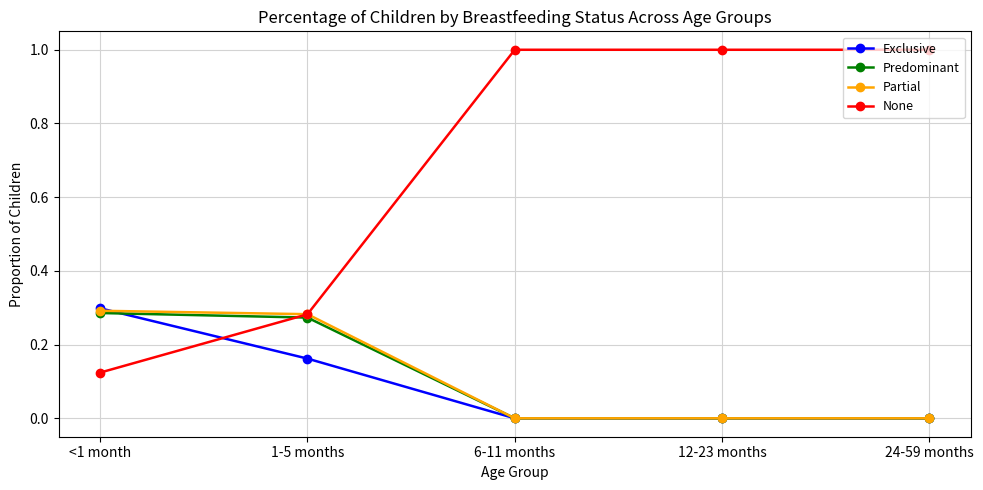

How many categories are shown in the chart?

5